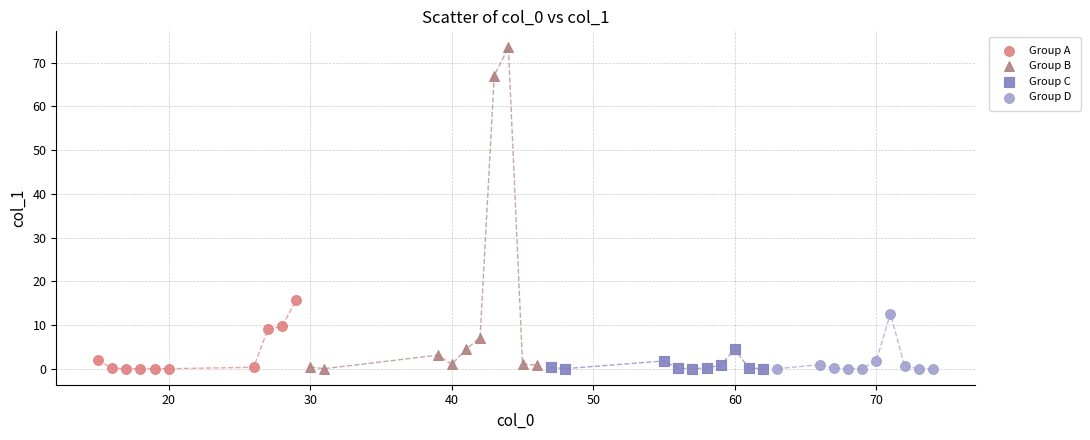

Which series contains the highest Y value?

Group B